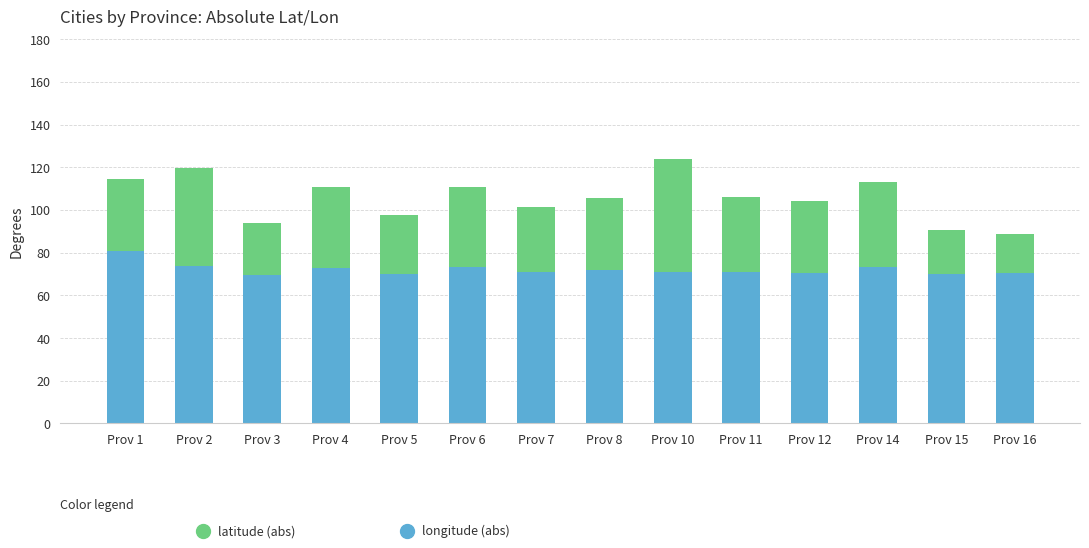

What is the total value across all series at Prov 3?

93.7